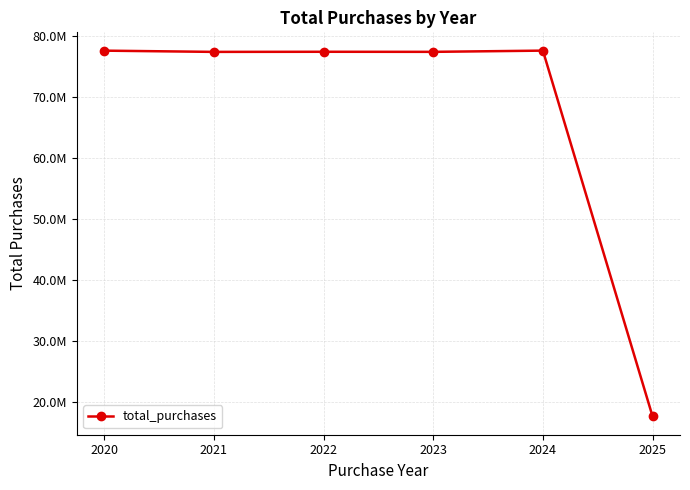

What is the value of the 6th point from the left?

17607413